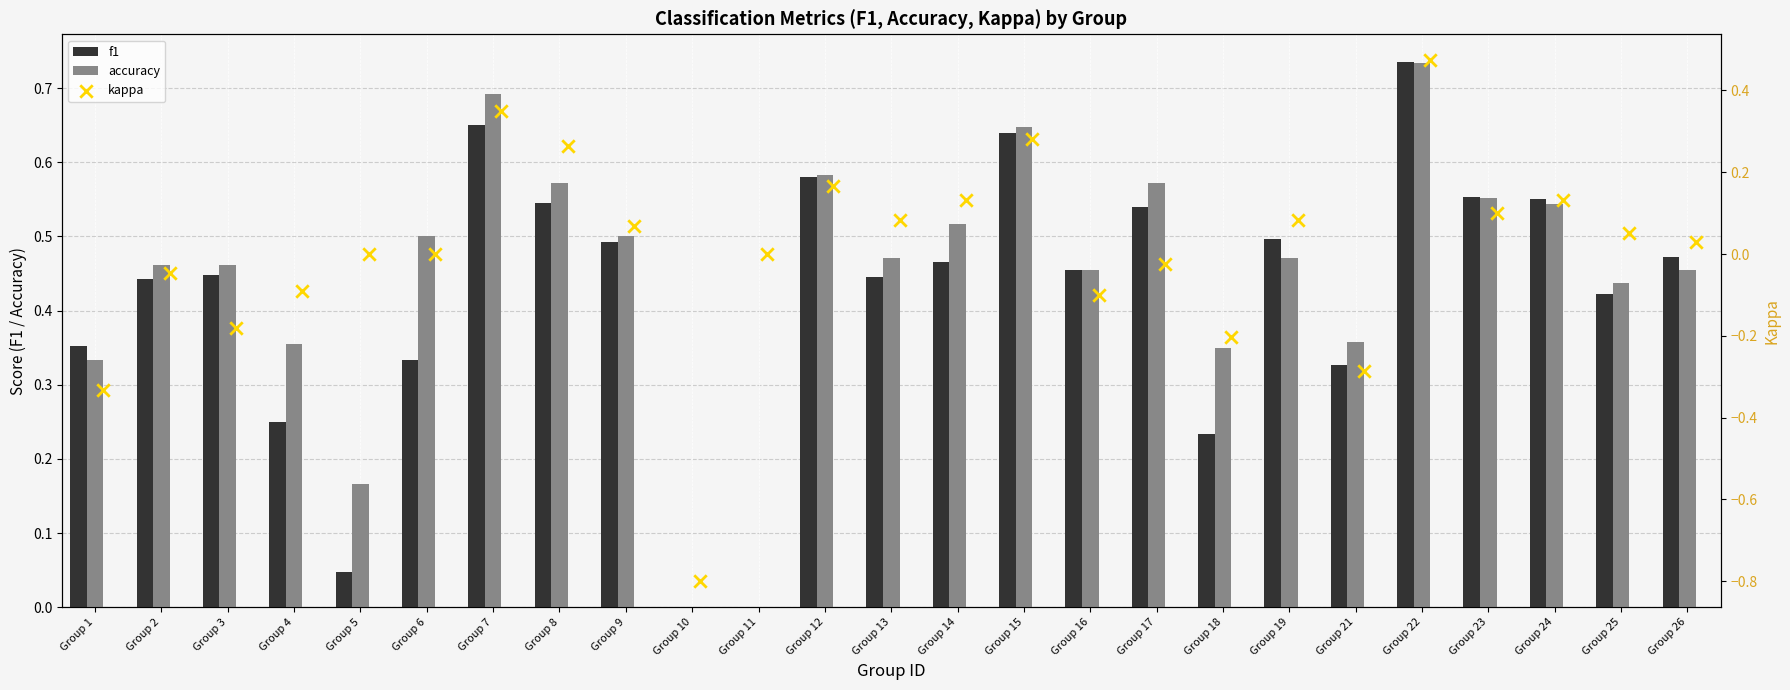

Which category has the highest value in the f1 series?

Group 22